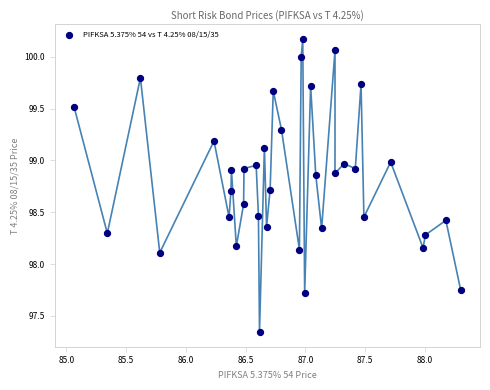

What is the range of Y values (max minus min)?

2.8